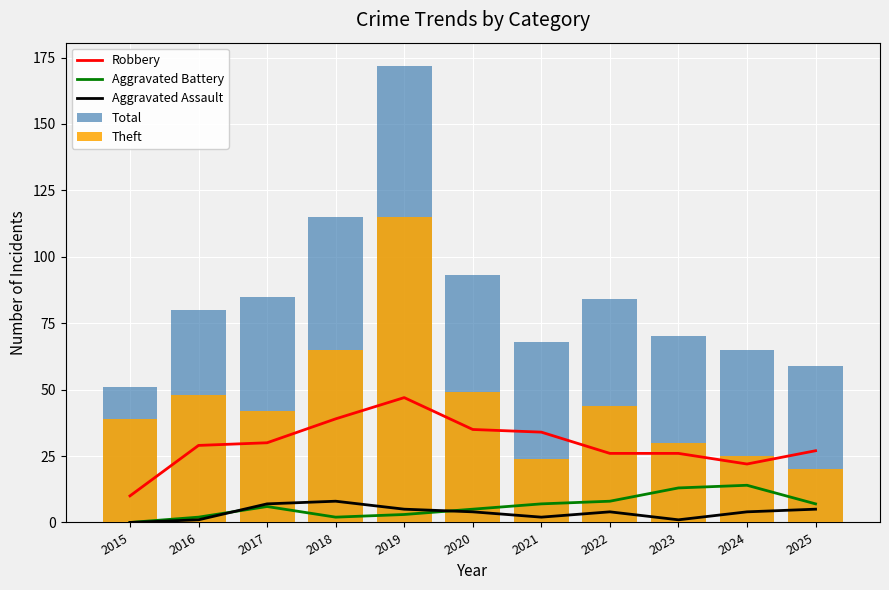

How many Aggravated Assault values are between 1 and 5?

8